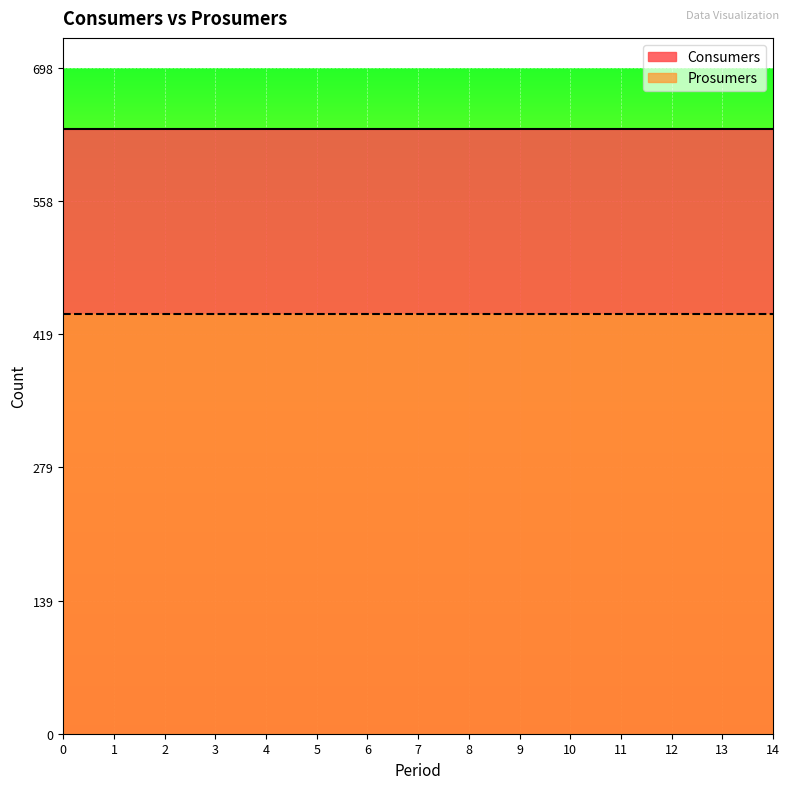

True or false: Prosumers has more than 2 interior local peaks.

False